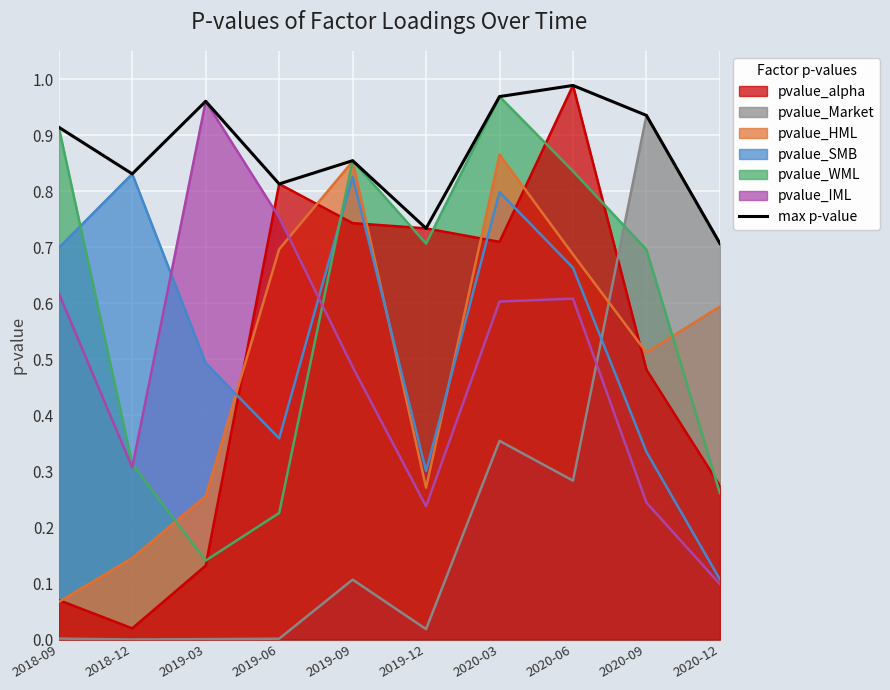

What is the change in value from 2018-12 to 2020-09?

+0.1